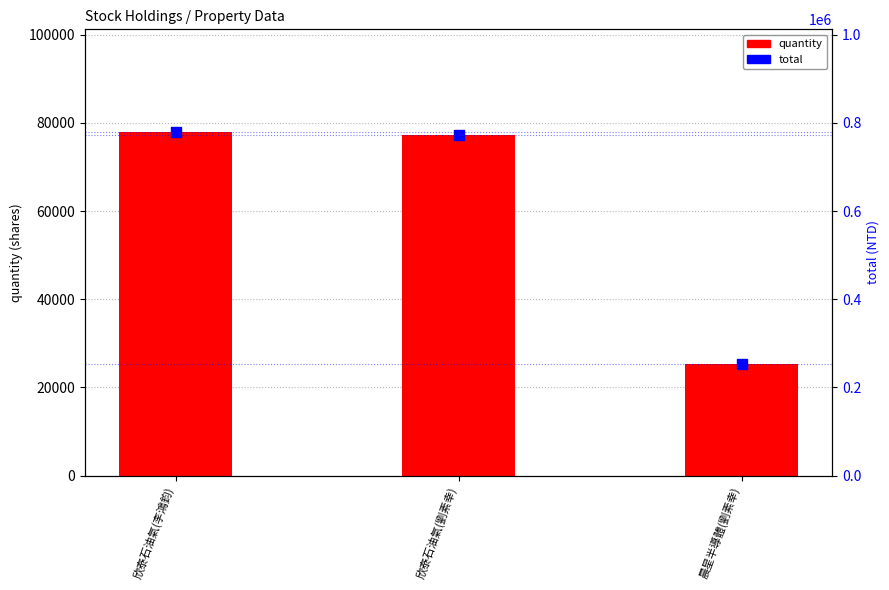

Which series reaches the maximum Y coordinate?

total